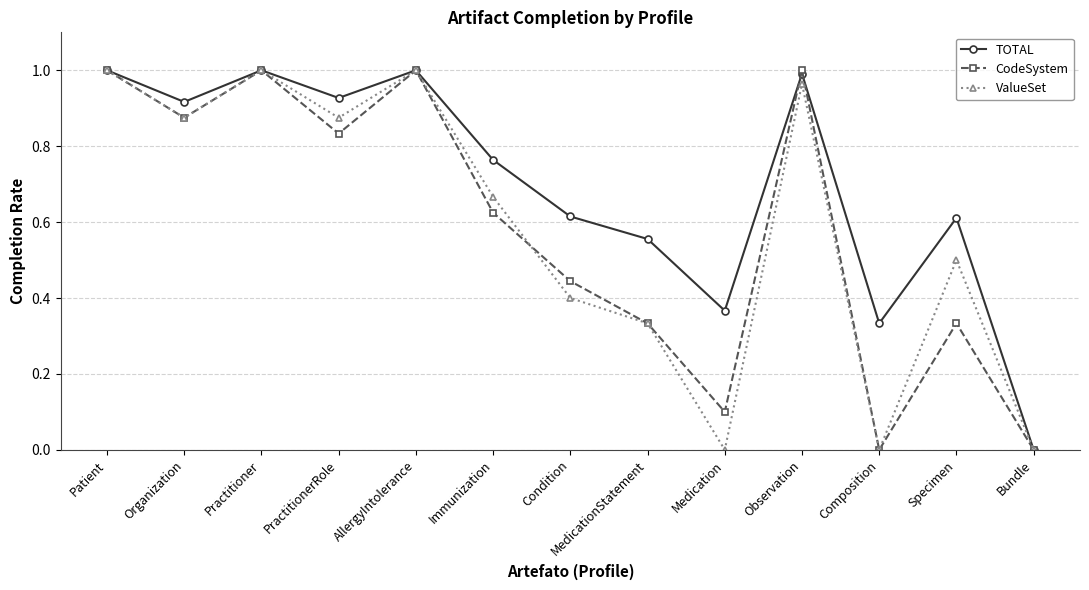

What is the label of the 5th point from the left?

AllergyIntolerance